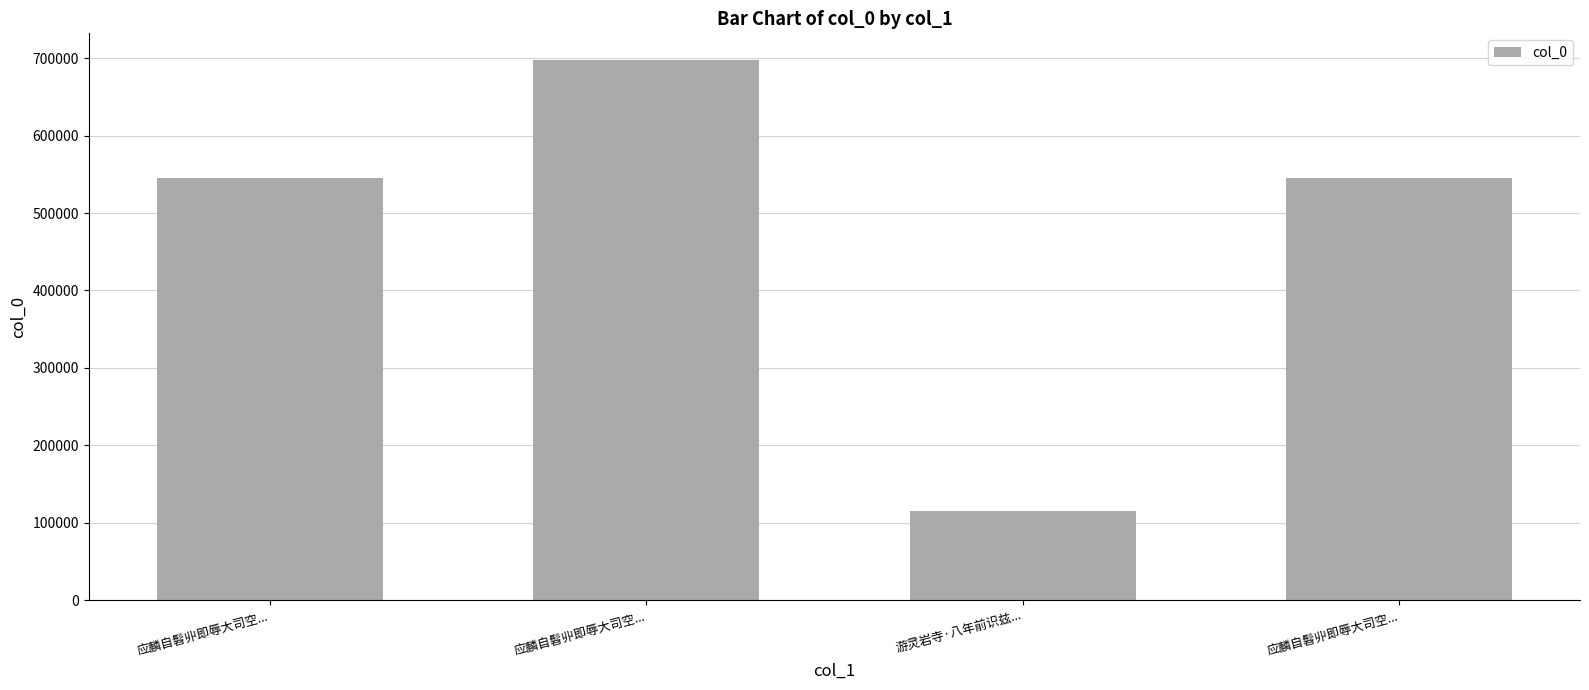

How many series are shown in this chart?

1